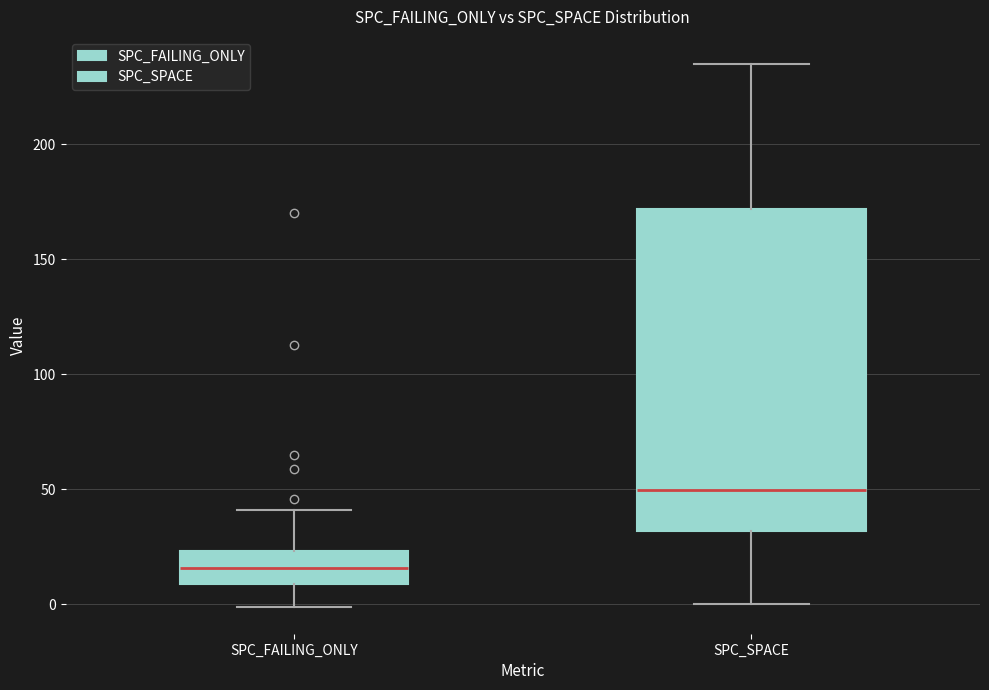

Reading left to right, read every box against the y-axis: the position of its median line, the range the box covers, and the ends of its whiskers. The values are not printed on the chart, so give them approximately, as read against the axis.

SPC_FAILING_ONLY: median 15, box 10 to 25, whiskers 0 to 40
SPC_SPACE: median 50, box 30 to 170, whiskers 0 to 235